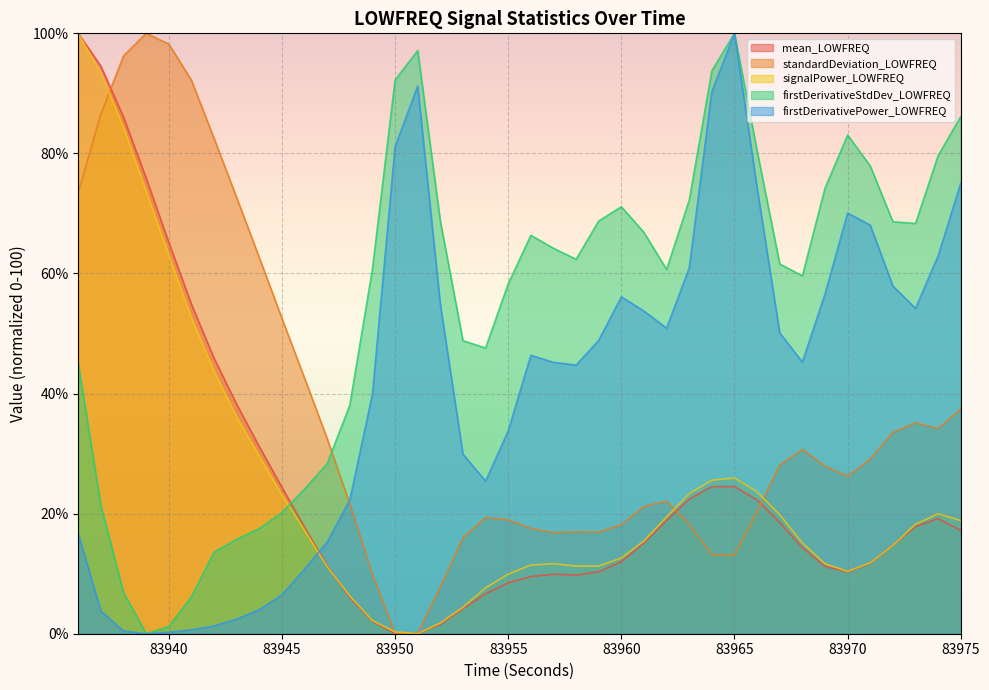

Between 83968 and 83947, which is larger?

83968